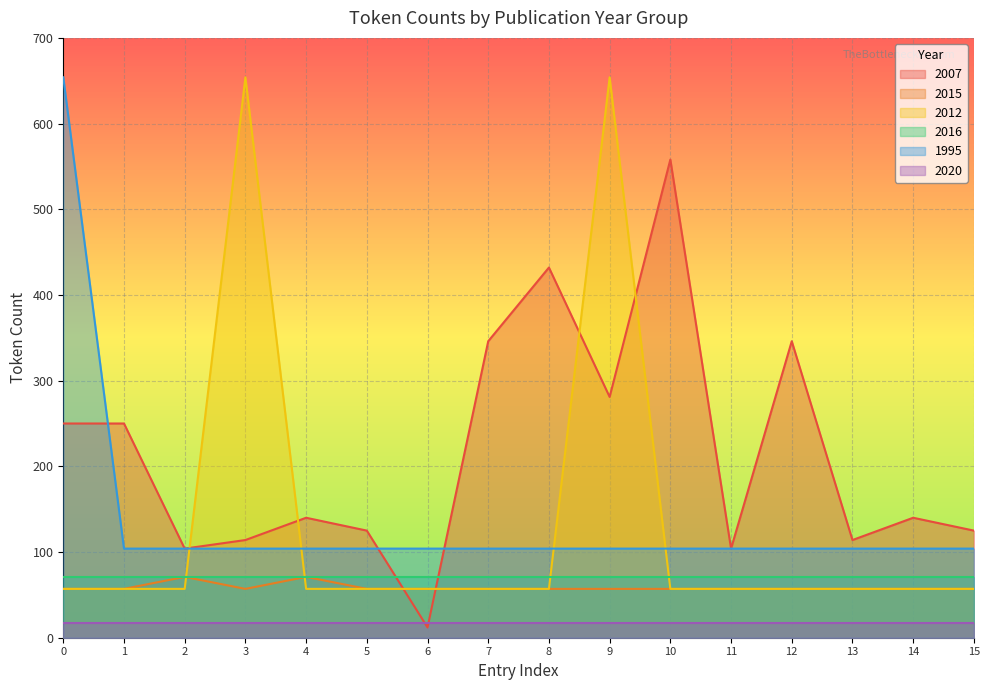

How many data points in 2015 are above 114?

8